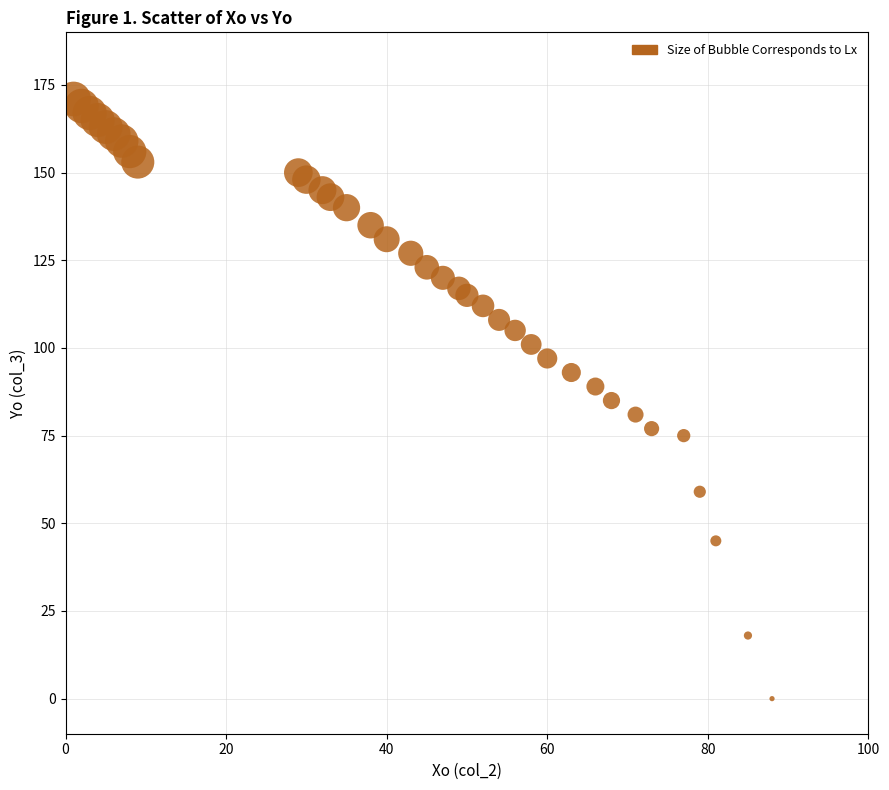

What is the range of Y values (max minus min)?

171